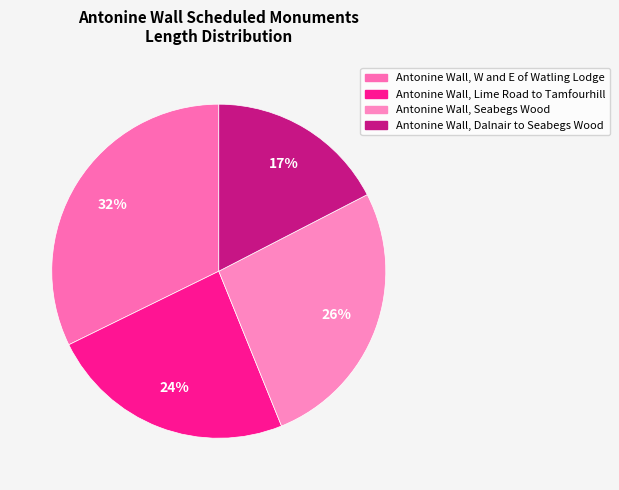

Is there a majority slice in this chart?

No